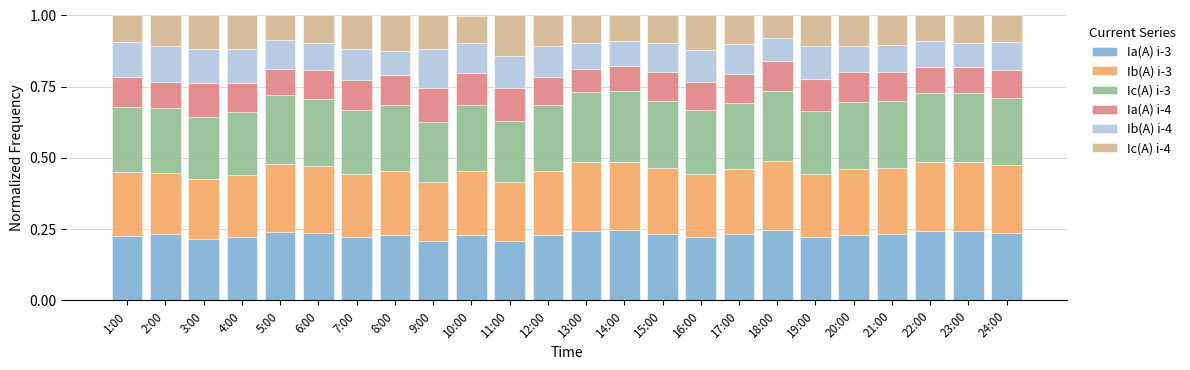

Count the number of categories in the chart.

24